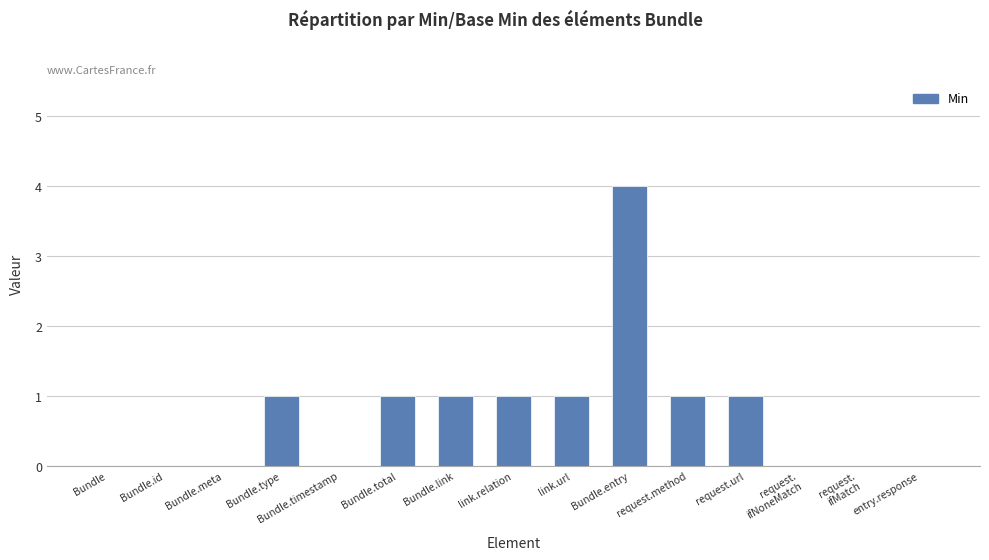

What is the sum of all values?

11